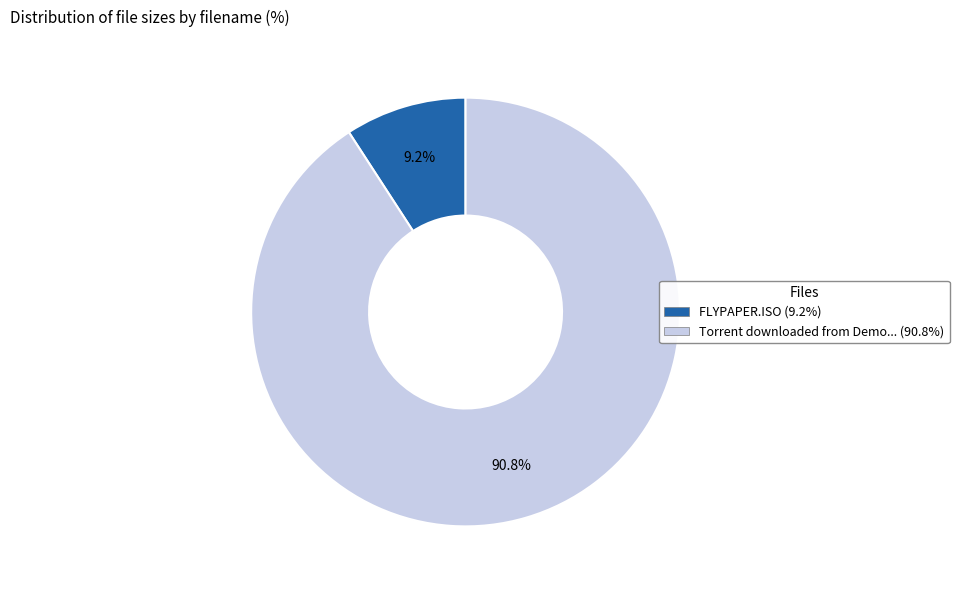

Does any single category account for the majority?

Yes